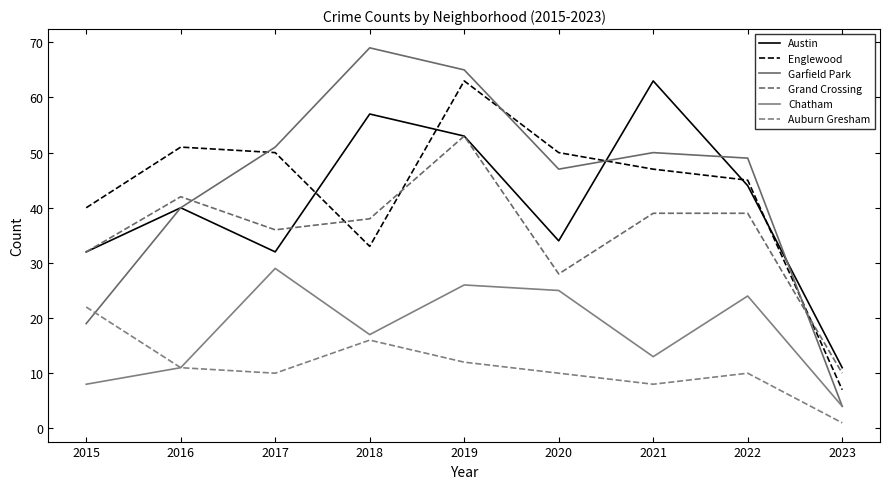

At which category does the chart reach its minimum across all series?

2023